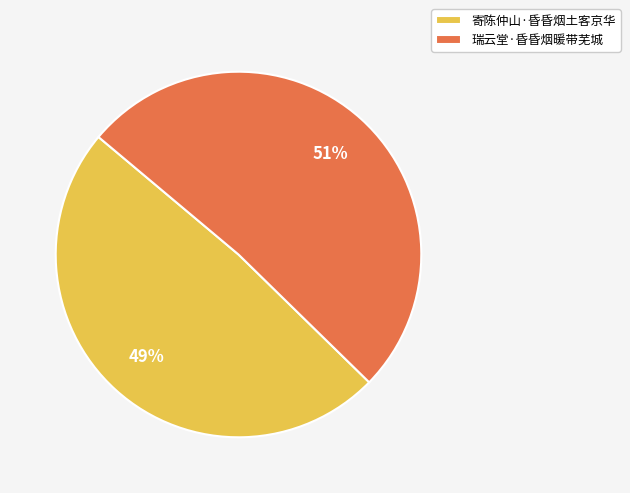

True or false: 寄陈仲山·昏昏烟土客京华 accounts for 62% of the total.

False